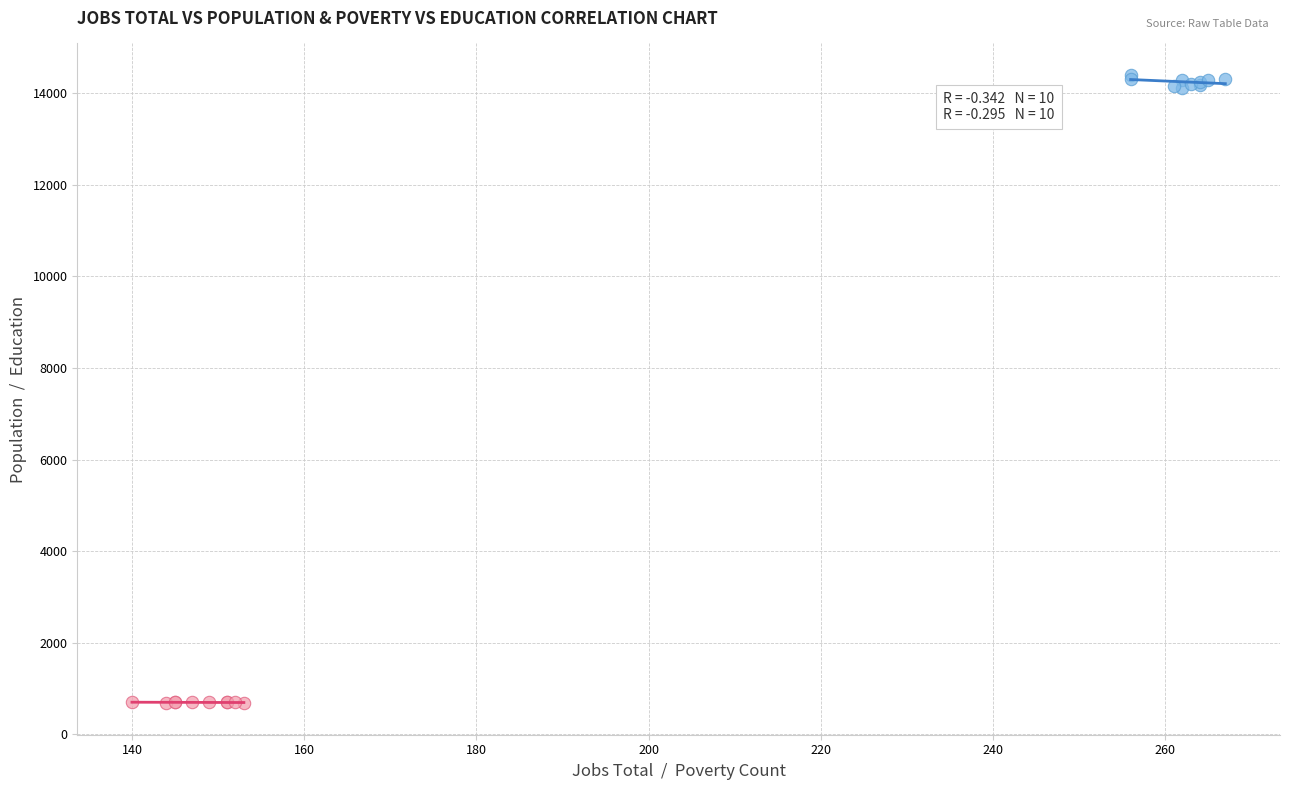

What are all the series names shown in the legend?

Jobs Total vs Population, Poverty vs Education